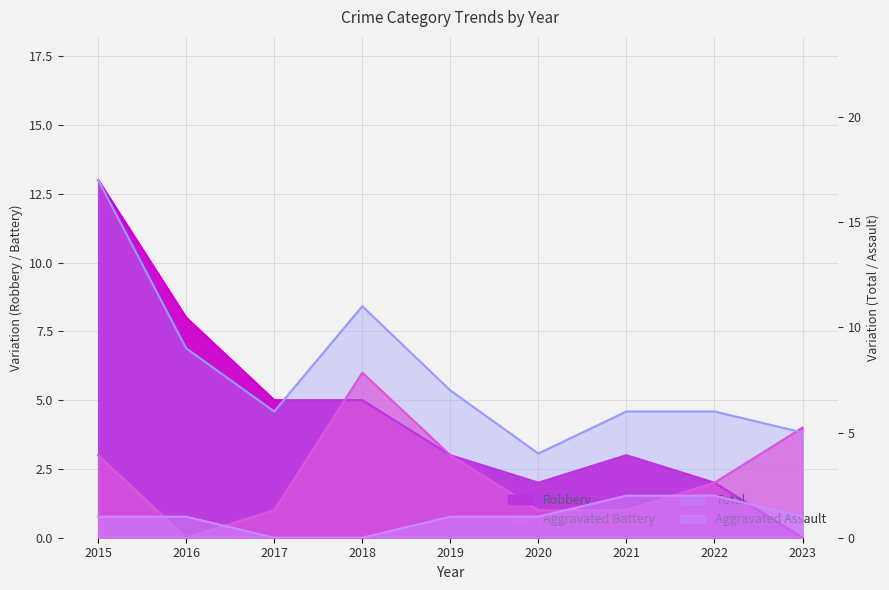

True or false: Robbery has a value of 5 at 2017.

True